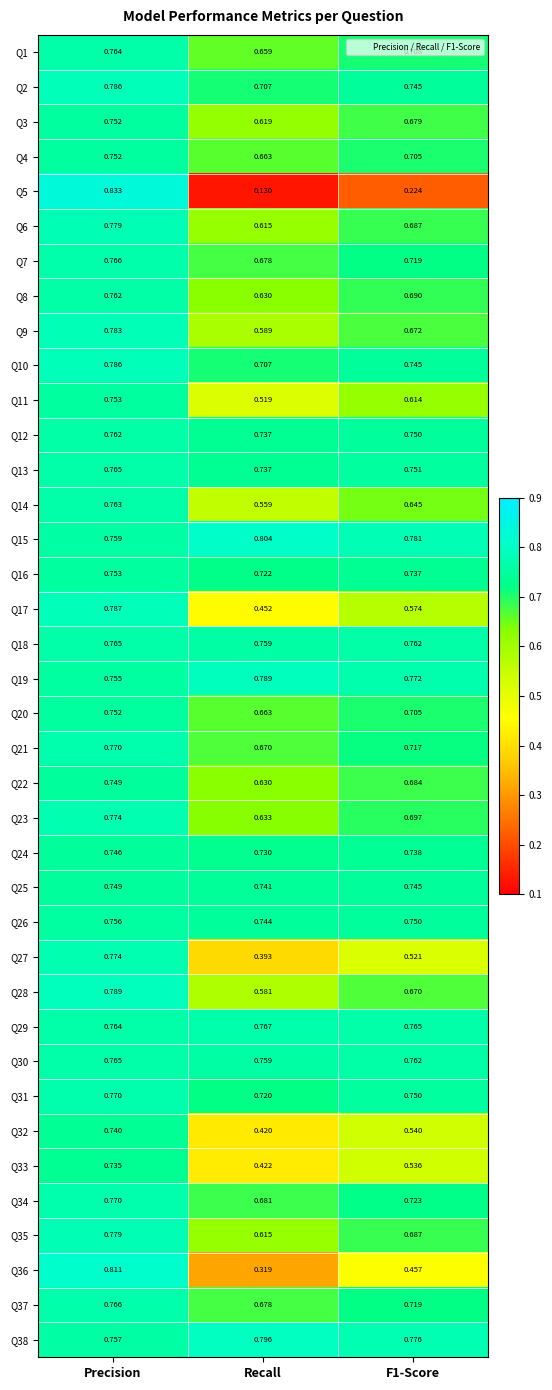

Which category has the highest value across all series?

Precision